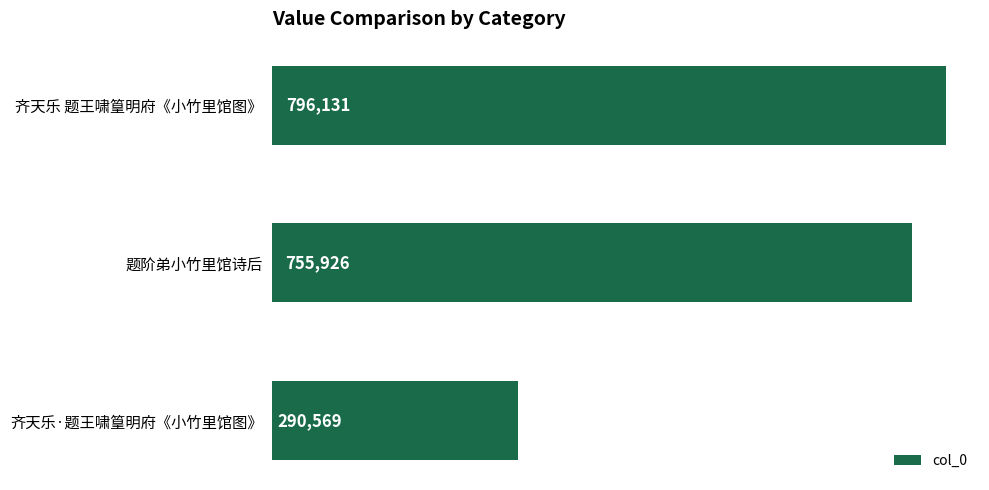

What is the difference between the second highest and minimum values?

465357